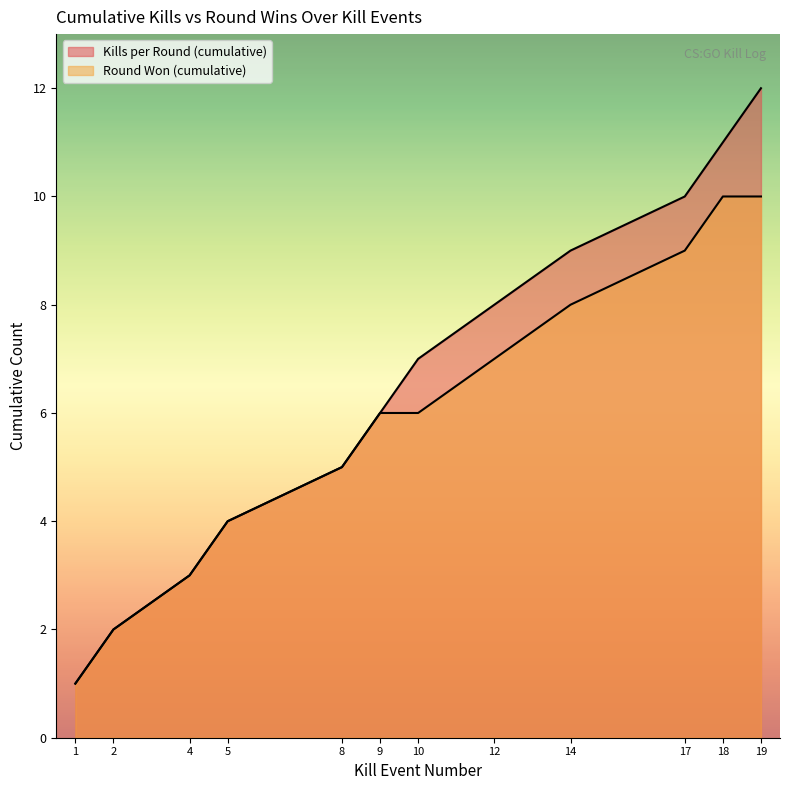

Rank the series by their maximum value, from highest to lowest.

Kills per Round (cumulative), Round Won (cumulative)